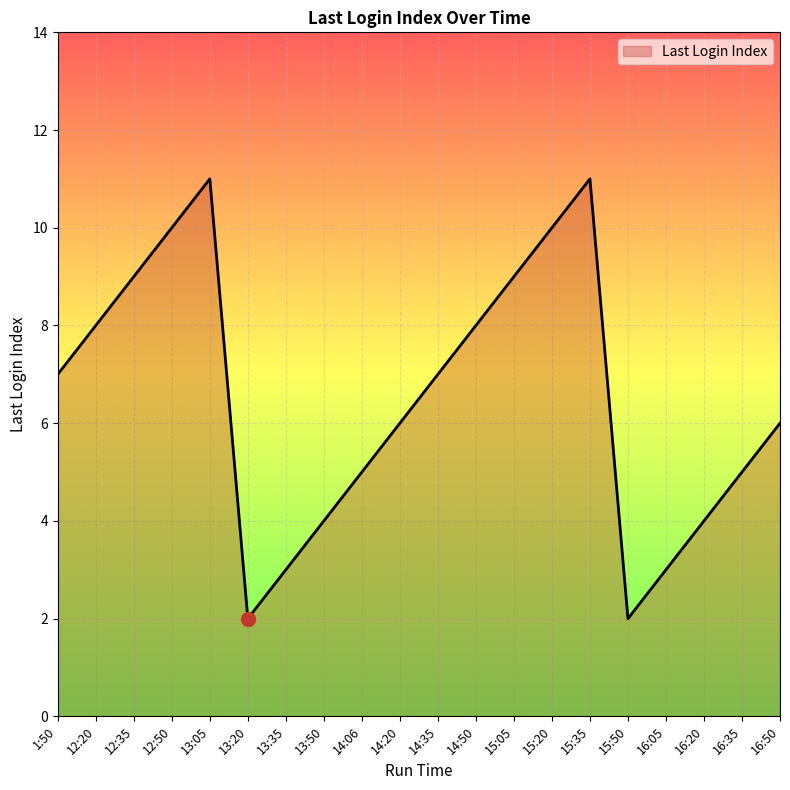

What position from the right is 16:50?

1